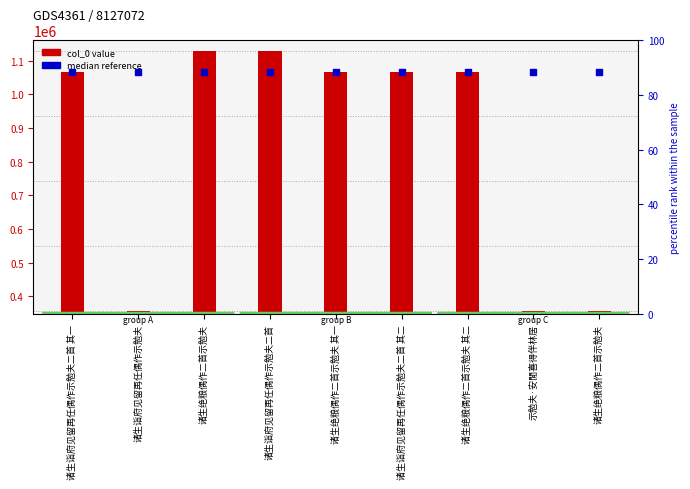

Is the value of median reference at 诸生绝粮偶作二首示勉夫 其二 greater than the value of col_0 value at 诸生绝粮偶作二首示勉夫 其一?

Yes